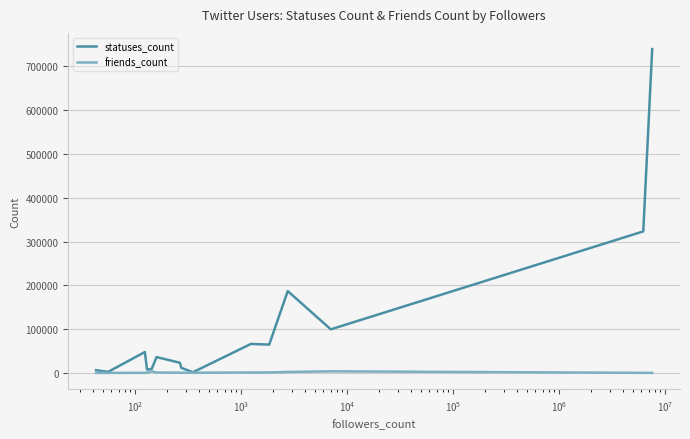

Rank the series by their maximum value, from lowest to highest.

friends_count, statuses_count